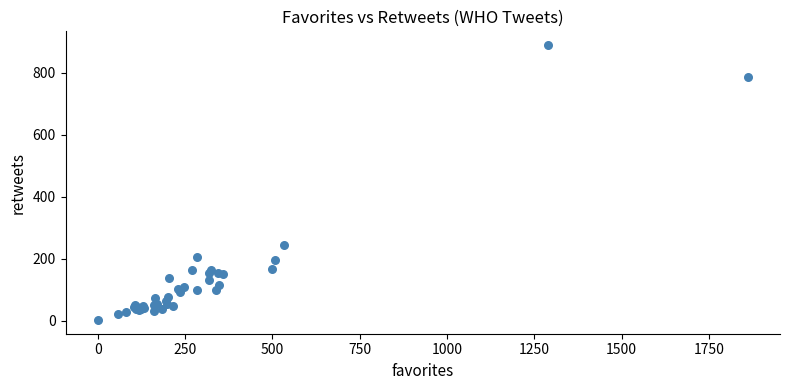

What Y value in the scatter plot is closest to 445?

244